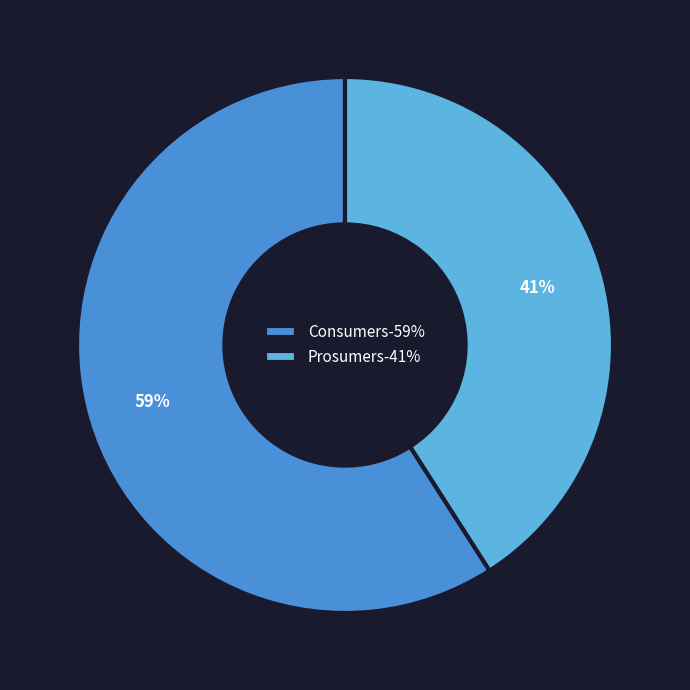

Is the sum of Prosumers-41% and Consumers-59% greater than half?

Yes